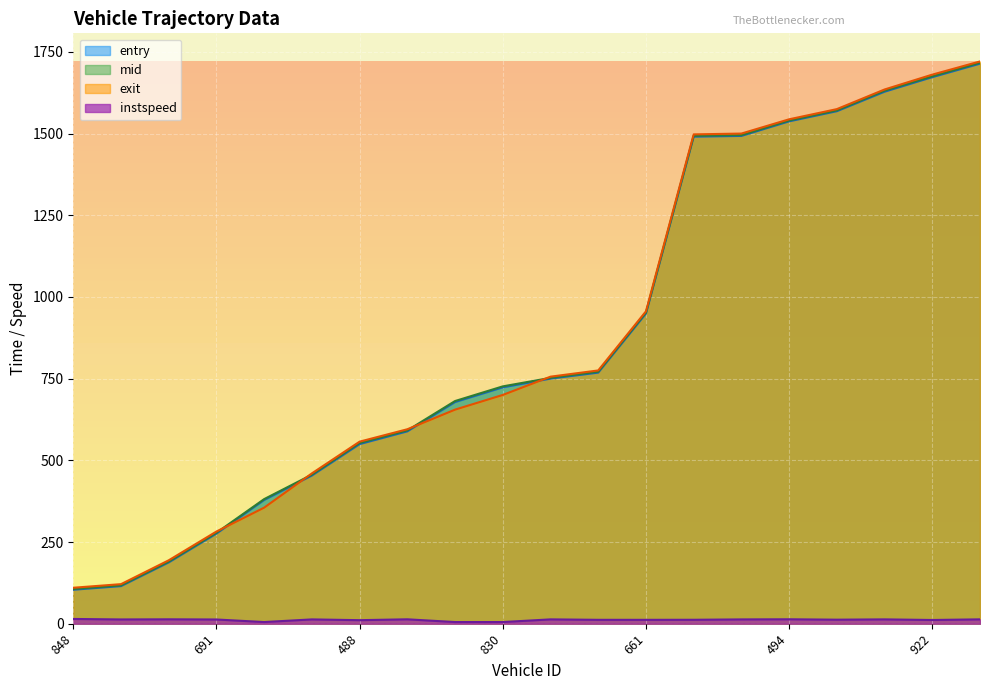

Which label corresponds to the smallest value in the chart?

903